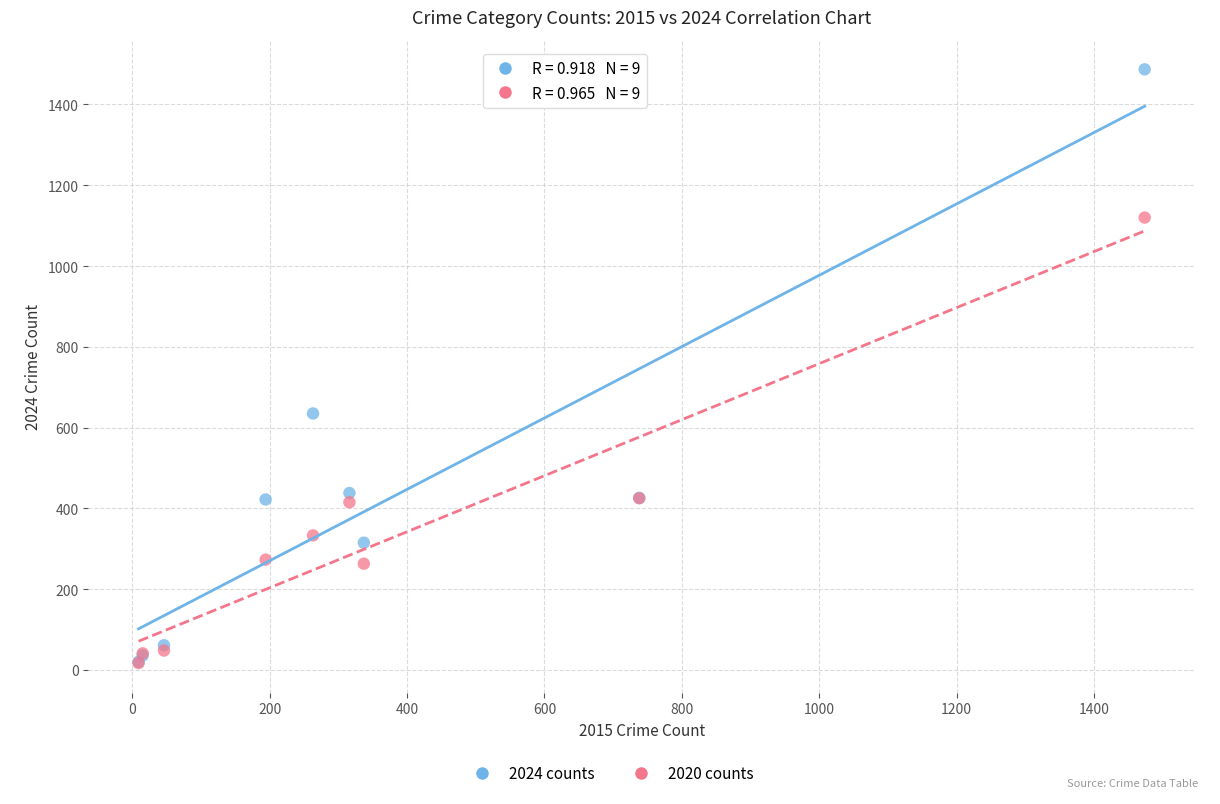

Across all series, what Y value is closest to 752?

635